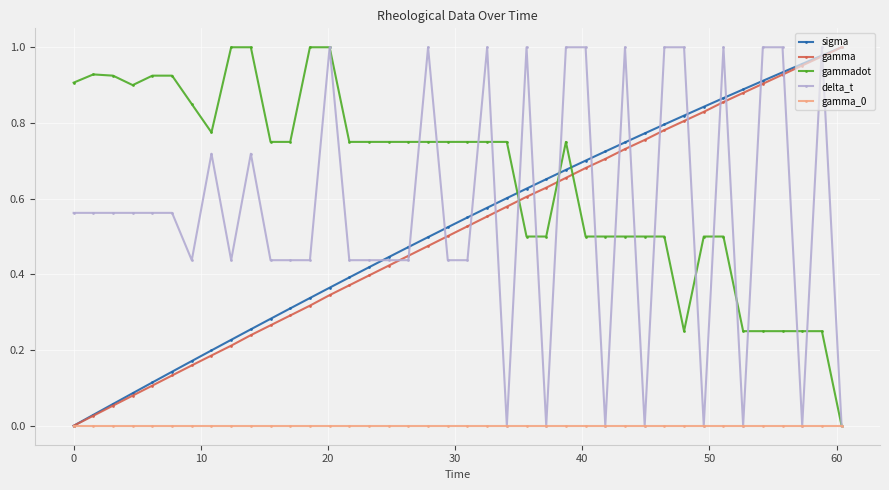

After their last crossing, which series has the higher values: gammadot or gamma?

gamma